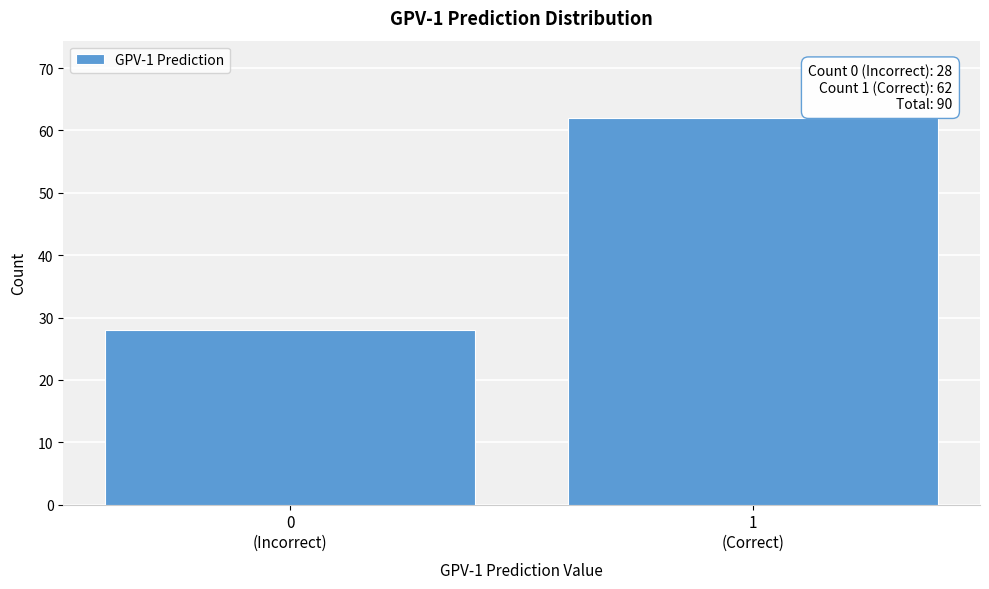

Reading left to right, transcribe all the data shown in this chart.

28	62